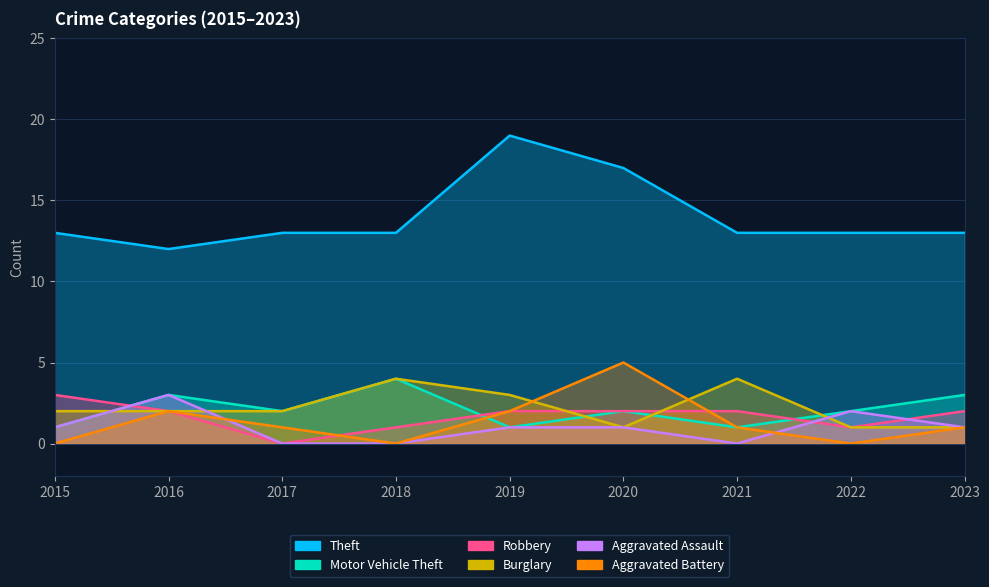

List the series in order of their peak value, lowest first.

Robbery, Aggravated Assault, Motor Vehicle Theft, Burglary, Aggravated Battery, Theft